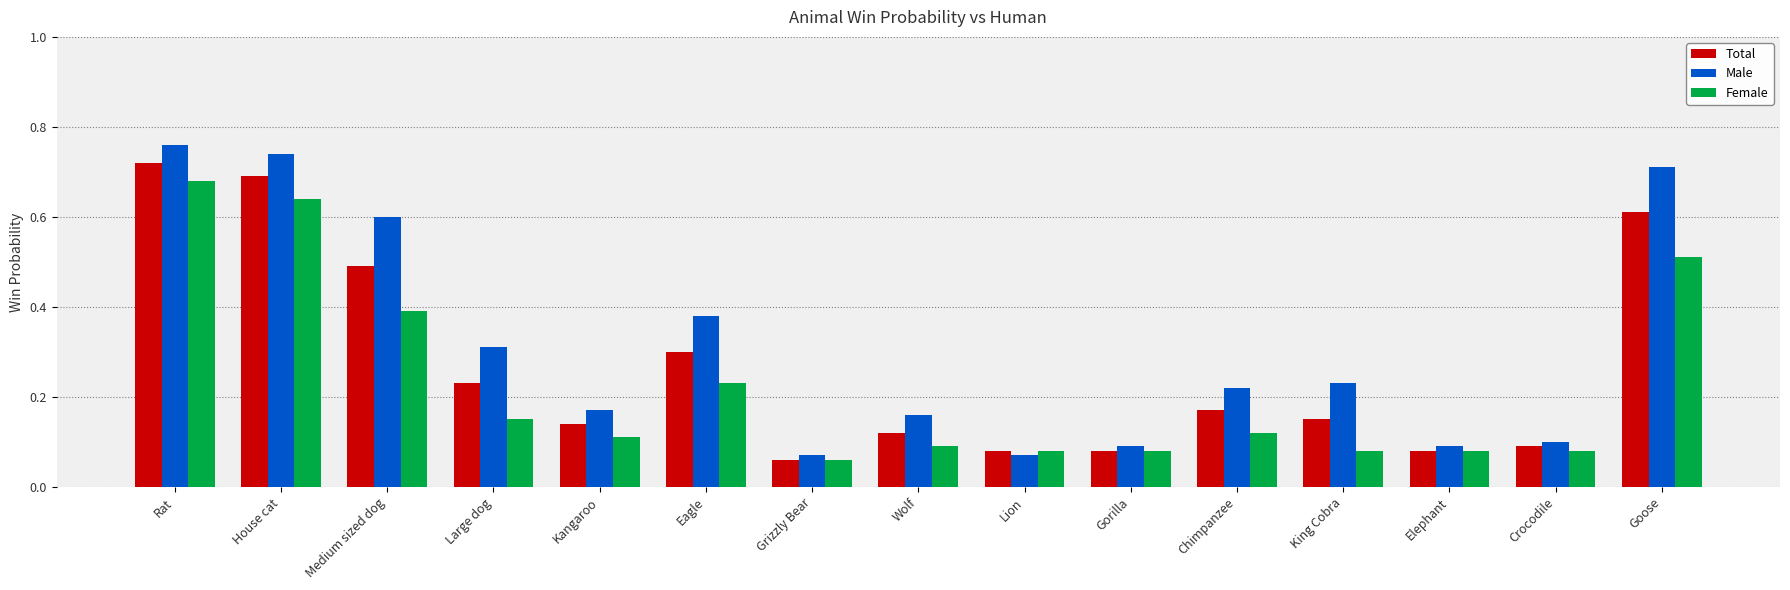

At which label does Female reach its minimum?

Grizzly Bear